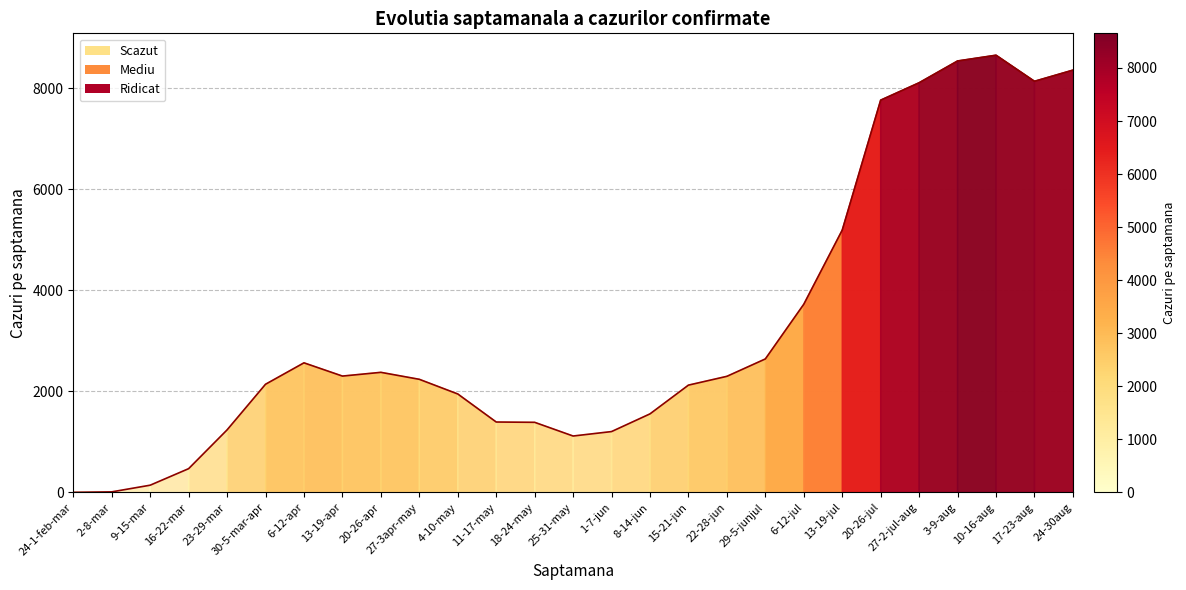

What is the value of the 7th point from the left?

2565